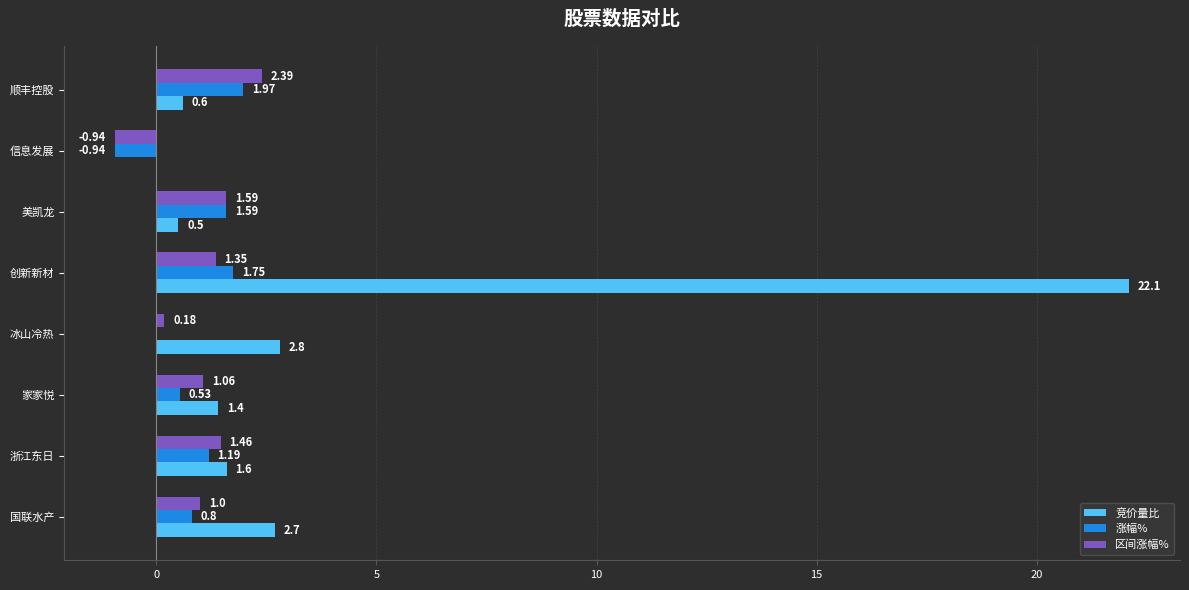

How many series are shown in this chart?

3